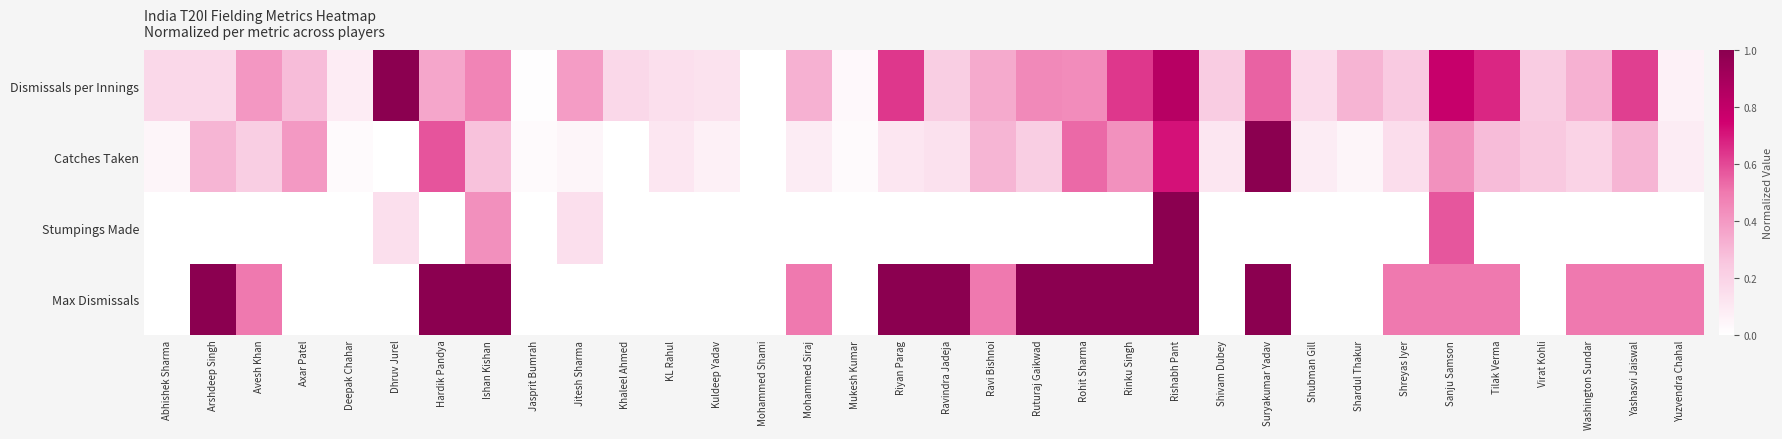

Rank the series by their maximum value, from highest to lowest.

Dismissals per Innings, Catches Taken, Stumpings Made, Max Dismissals